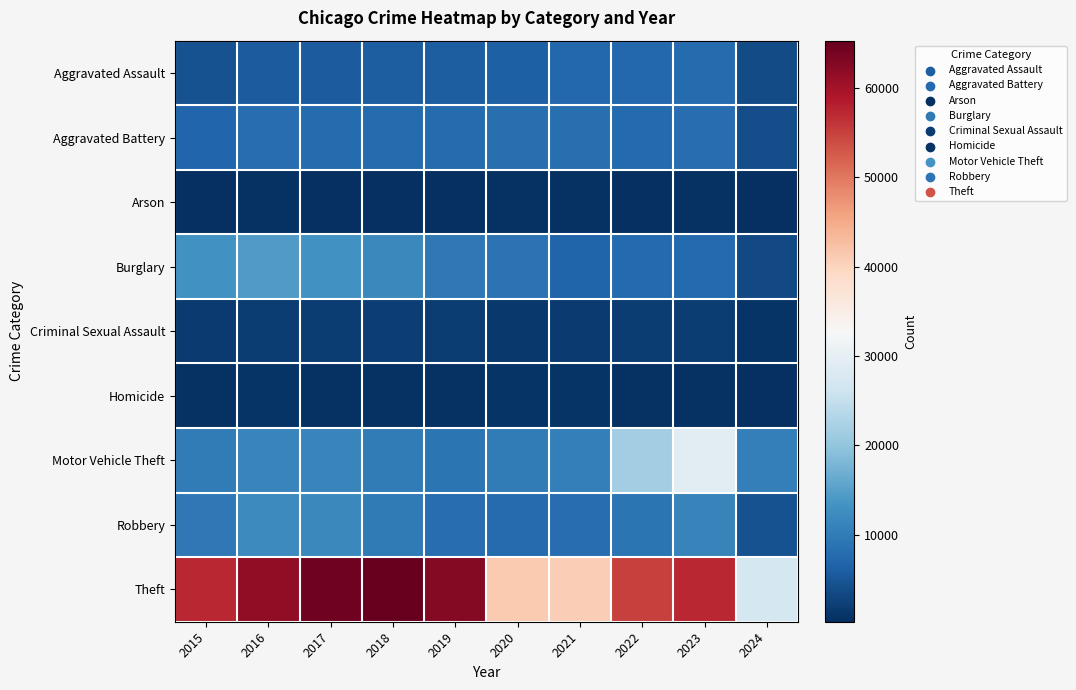

Reading right to left, what are all the values shown in this chart?

Aggravated Assault: 2024=3761	2023=7709	2022=7280	2021=7242	2020=6264	2019=5841	2018=6001	2017=5793	2016=5712	2015=4480
Aggravated Battery: 2024=3794	2023=8079	2022=7488	2021=8347	2020=8320	2019=7858	2018=7735	2017=7845	2016=8086	2015=7019
Arson: 2024=236	2023=512	2022=422	2021=529	2020=588	2019=376	2018=373	2017=444	2016=515	2015=448
Burglary: 2024=3516	2023=7482	2022=7593	2021=6662	2020=8758	2019=9638	2018=11747	2017=13001	2016=14289	2015=13184
Criminal Sexual Assault: 2024=774	2023=1820	2022=1795	2021=1734	2020=1485	2019=1909	2018=2034	2017=1974	2016=1849	2015=1701
Homicide: 2024=262	2023=625	2022=724	2021=804	2020=787	2019=499	2018=588	2017=672	2016=786	2015=496
Motor Vehicle Theft: 2024=10643	2023=29243	2022=21461	2021=10603	2020=9959	2019=8977	2018=9985	2017=11380	2016=11285	2015=10068
Robbery: 2024=4325	2023=11056	2022=8962	2021=7920	2020=7855	2019=7995	2018=9681	2017=11880	2016=11960	2015=9638
Theft: 2024=27126	2023=57399	2022=54877	2021=40810	2020=41335	2019=62495	2018=65289	2017=64386	2016=61623	2015=57351